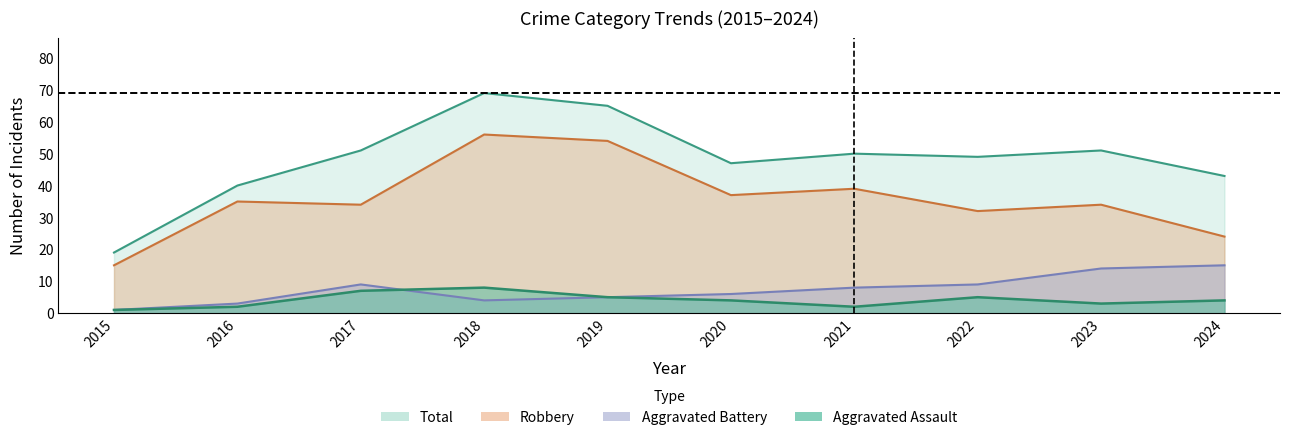

Reading left to right, list all the values displayed in this chart.

Aggravated Assault: 1	2	7	8	5	4	2	5	3	4
Aggravated Battery: 1	3	9	4	5	6	8	9	14	15
Robbery: 15	35	34	56	54	37	39	32	34	24
Total: 19	40	51	69	65	47	50	49	51	43